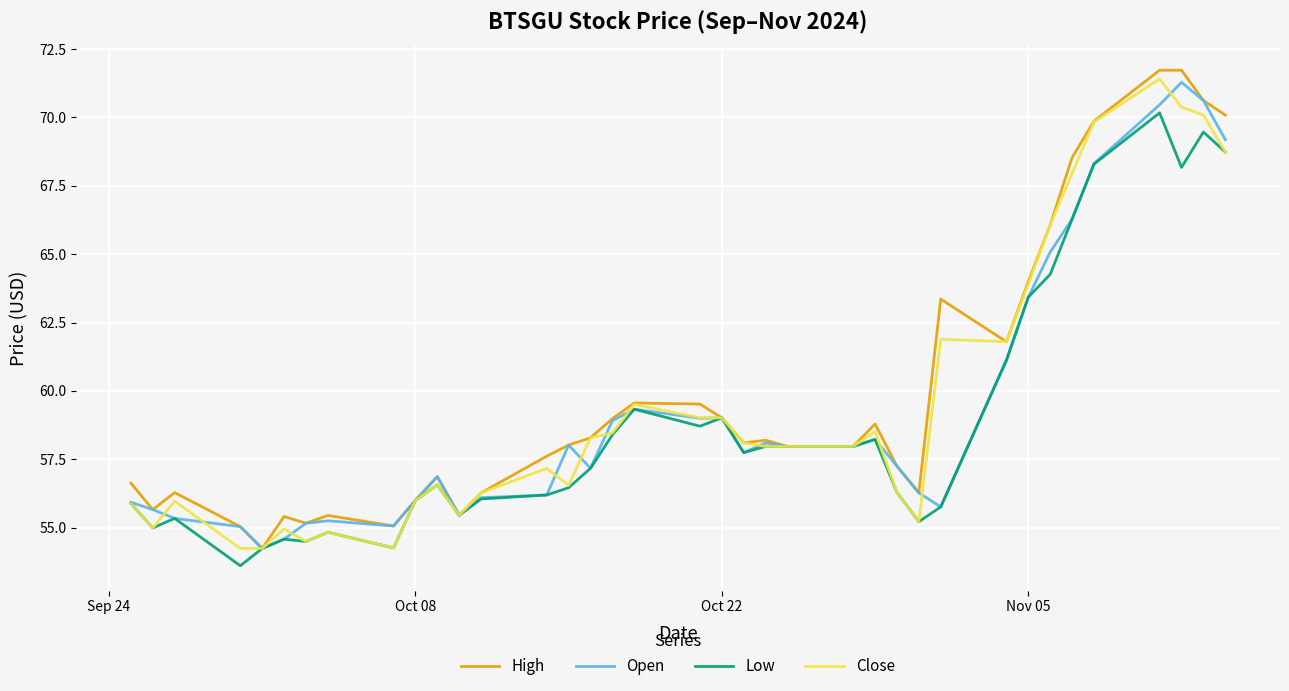

How many categories are shown in the chart?

37